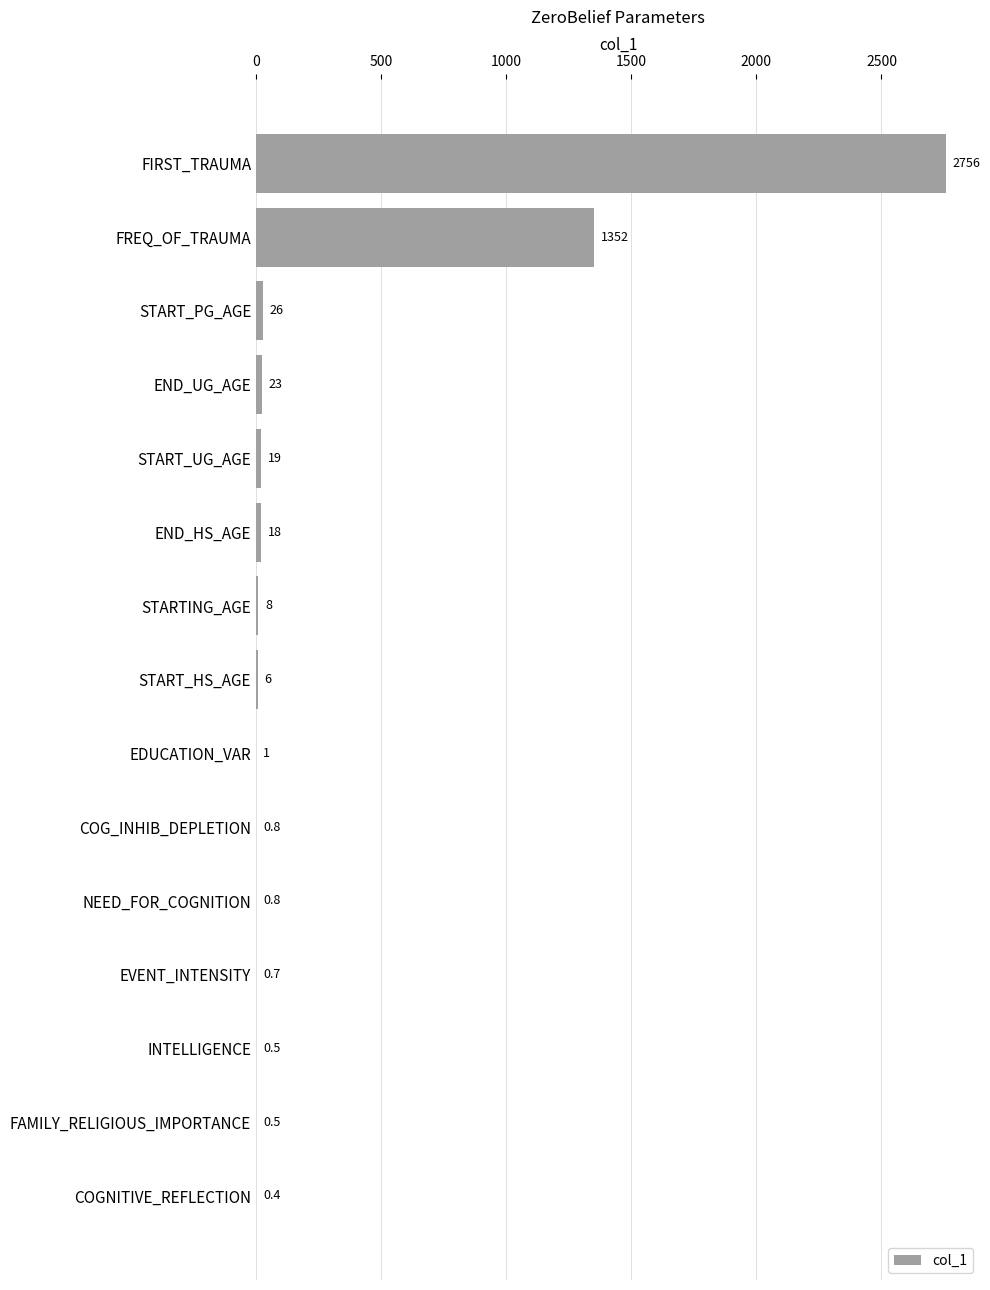

Count the number of categories in the chart.

15